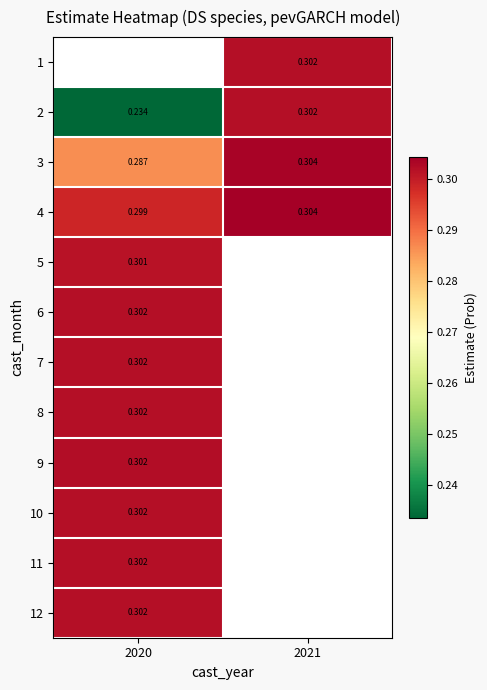

Is the value of 1 at 2021 greater than the value of 4 at 2020?

Yes